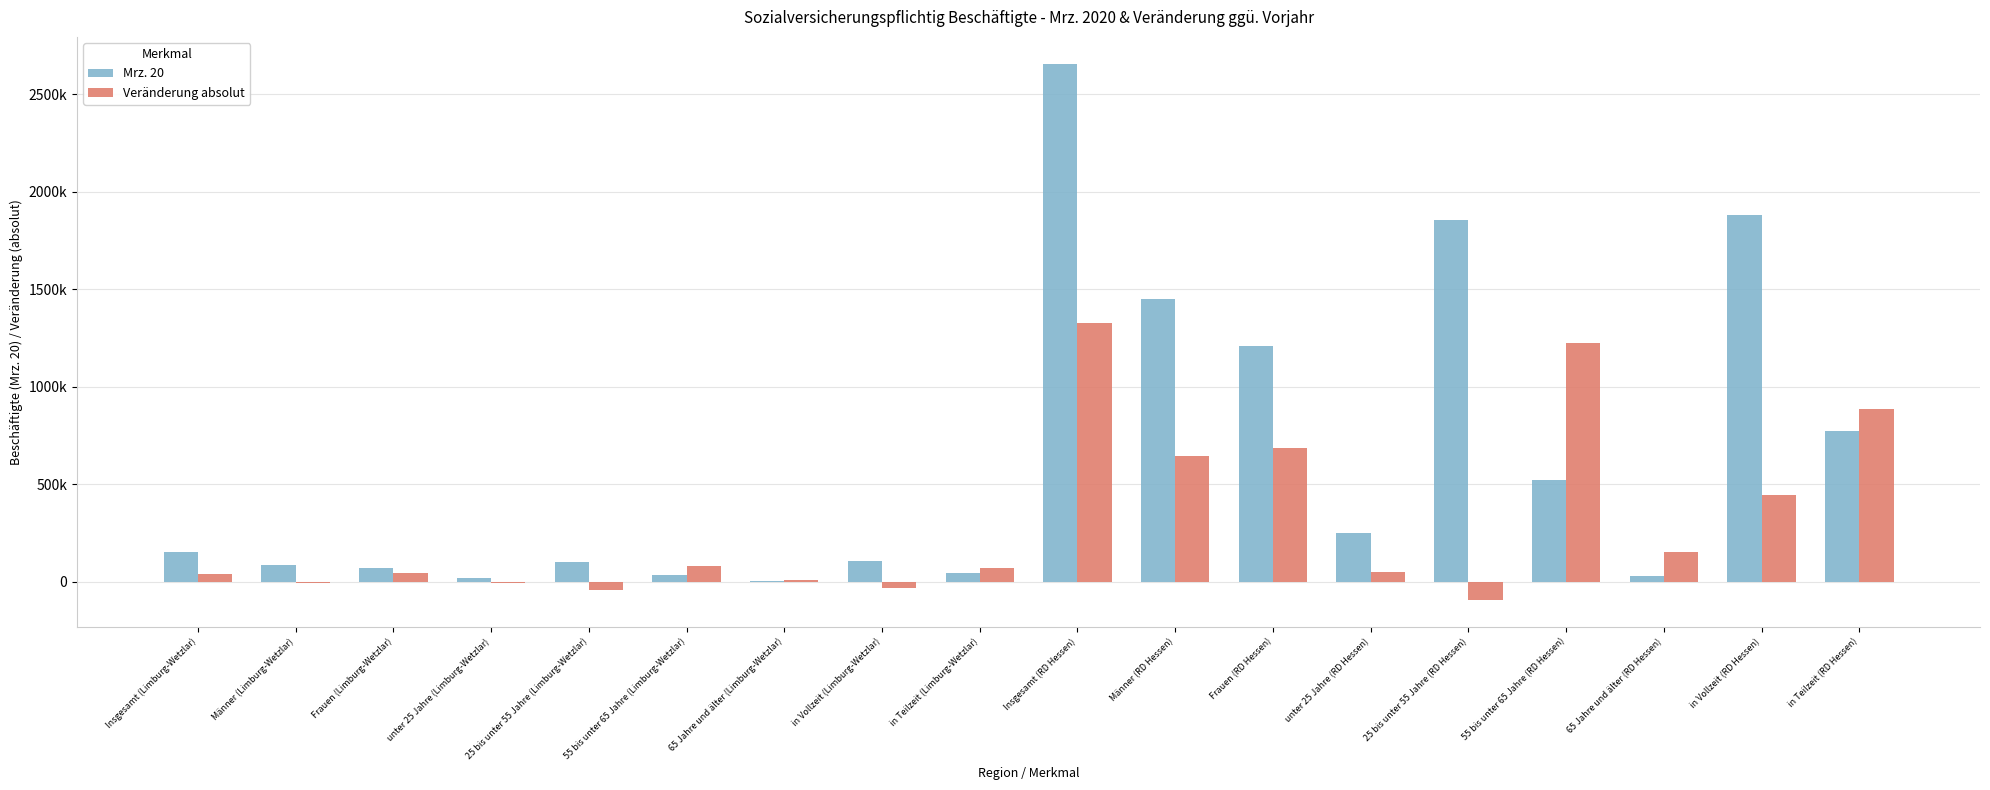

What is the difference between the Veränderung absolut values at Männer (Limburg-Wetzlar) and Insgesamt (RD Hessen)?

1336876.6